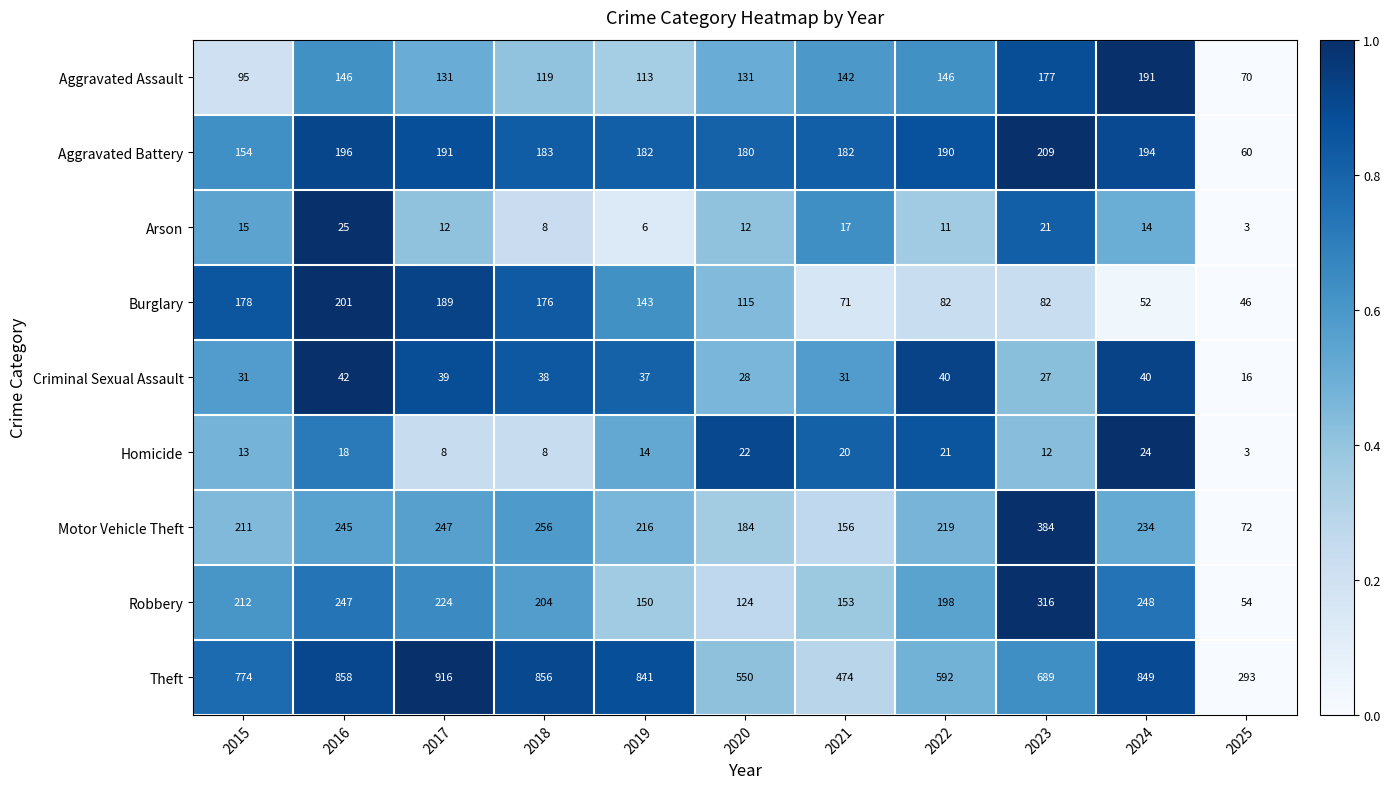

At 2024, list the series in order from largest to smallest.

Theft, Robbery, Motor Vehicle Theft, Aggravated Battery, Aggravated Assault, Burglary, Criminal Sexual Assault, Homicide, Arson